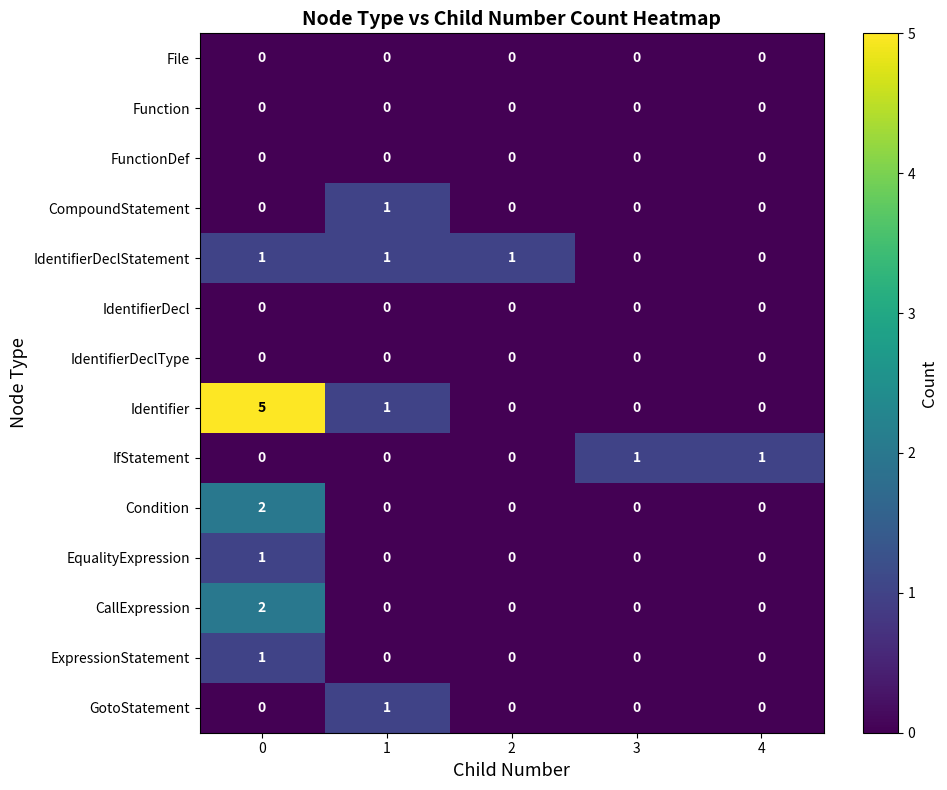

The Condition series shows 0 at 4. True or false?

True